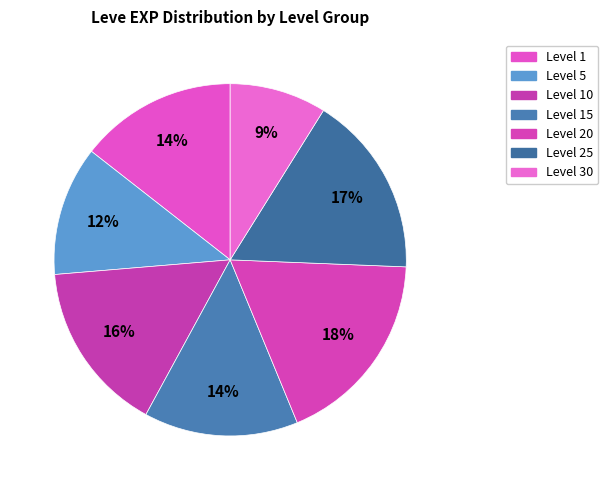

Is there any slice that represents more than half of the pie?

No